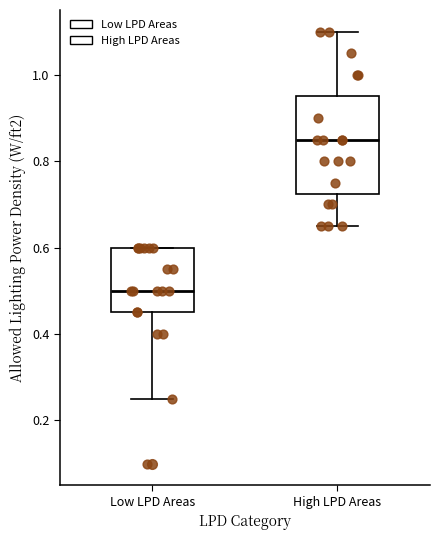

Reading left to right, read every box against the y-axis: the position of its median line, the range the box covers, and the ends of its whiskers. The values are not printed on the chart, so give them approximately, as read against the axis.

Low LPD Areas: median 0.50, box 0.46 to 0.60, whiskers 0.26 to 0.60
High LPD Areas: median 0.86, box 0.72 to 0.96, whiskers 0.66 to 1.10